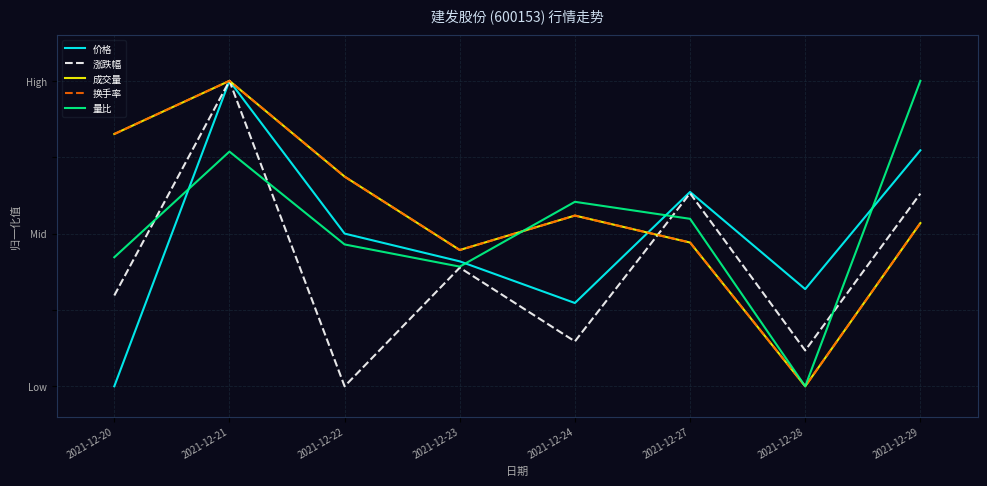

Between 2021-12-21 and 2021-12-22, which series saw the biggest shift?

涨跌幅